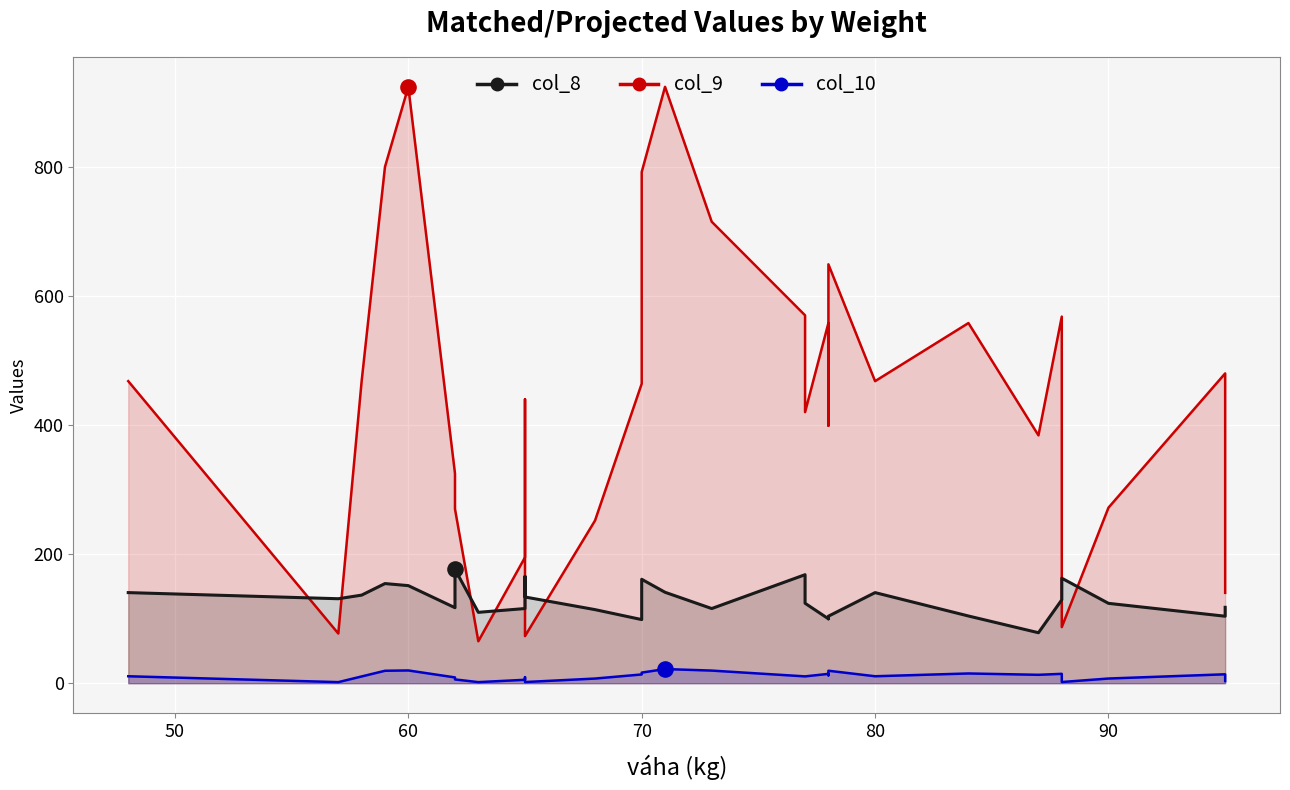

Which series reaches the minimum Y coordinate?

col_10